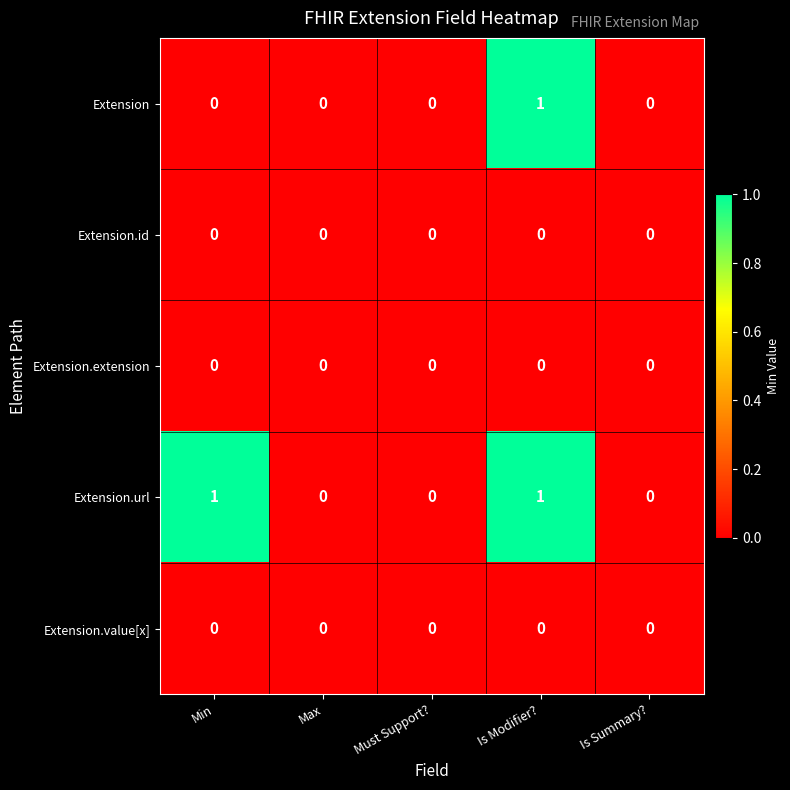

How many Extension.url values are between 0 and 1?

5